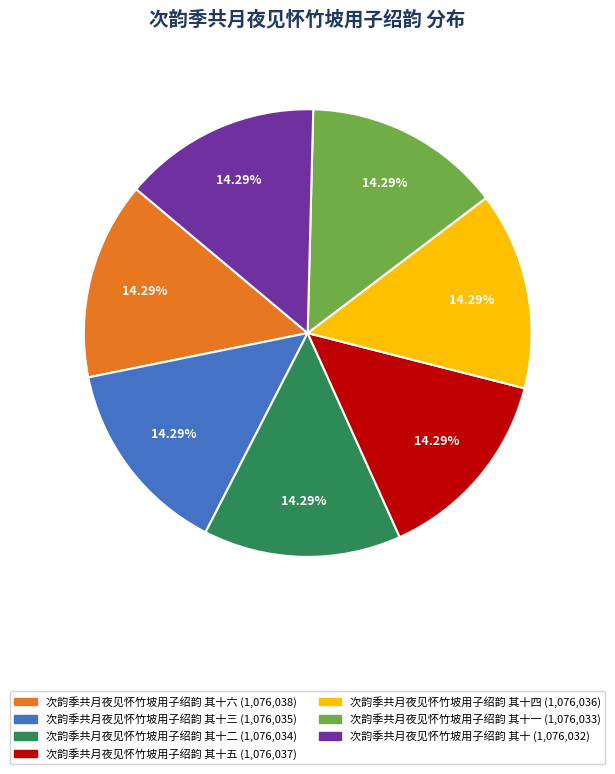

How many slices are in this pie chart?

7